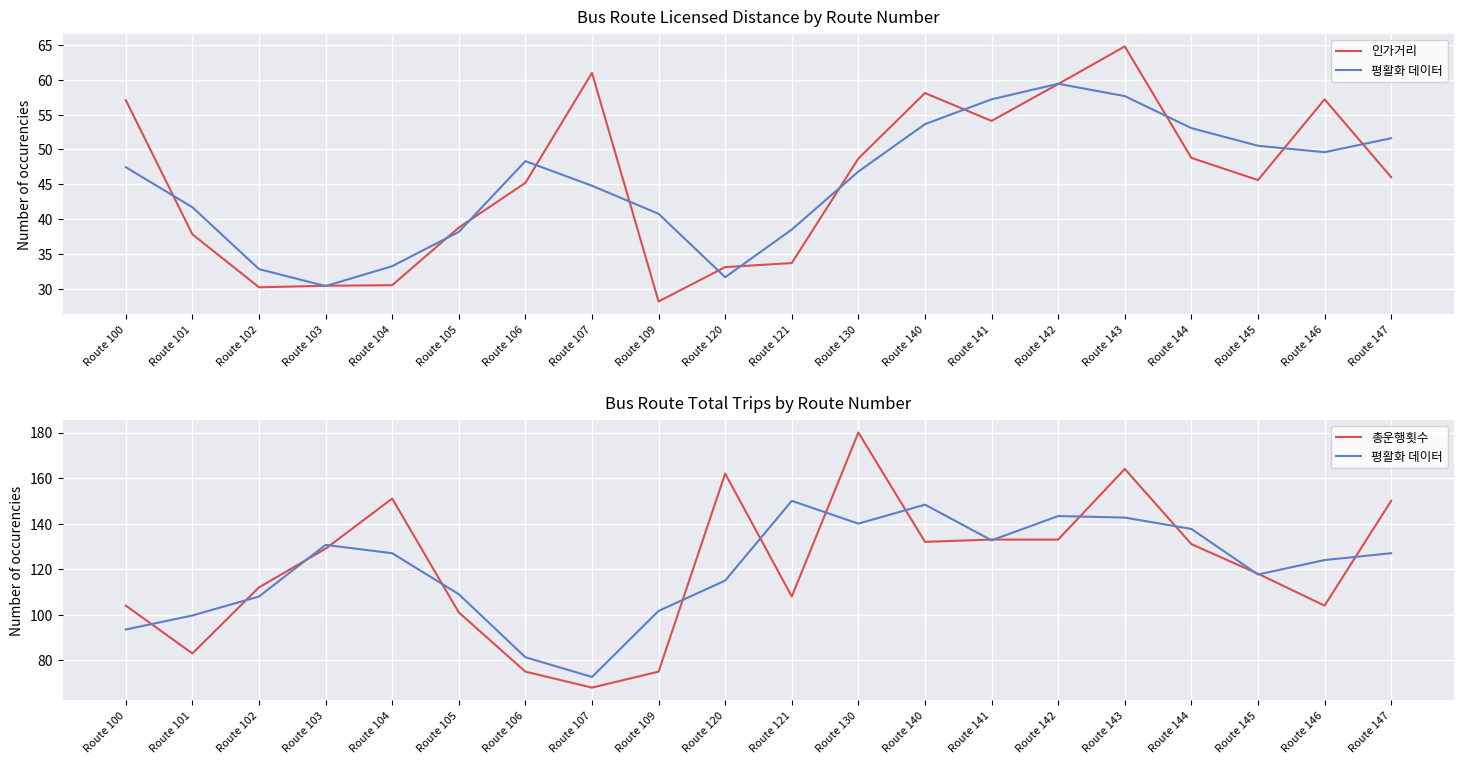

Is it true that 총운행횟수 equals 101.0 at Route 105?

True